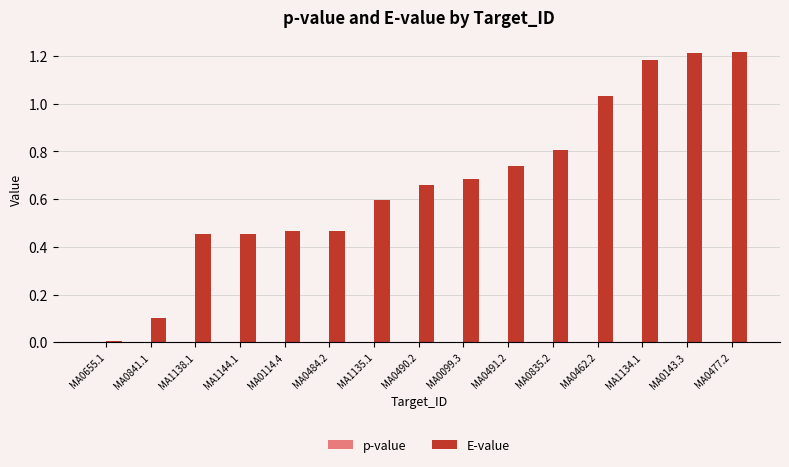

Which series has the largest total across all categories?

E-value